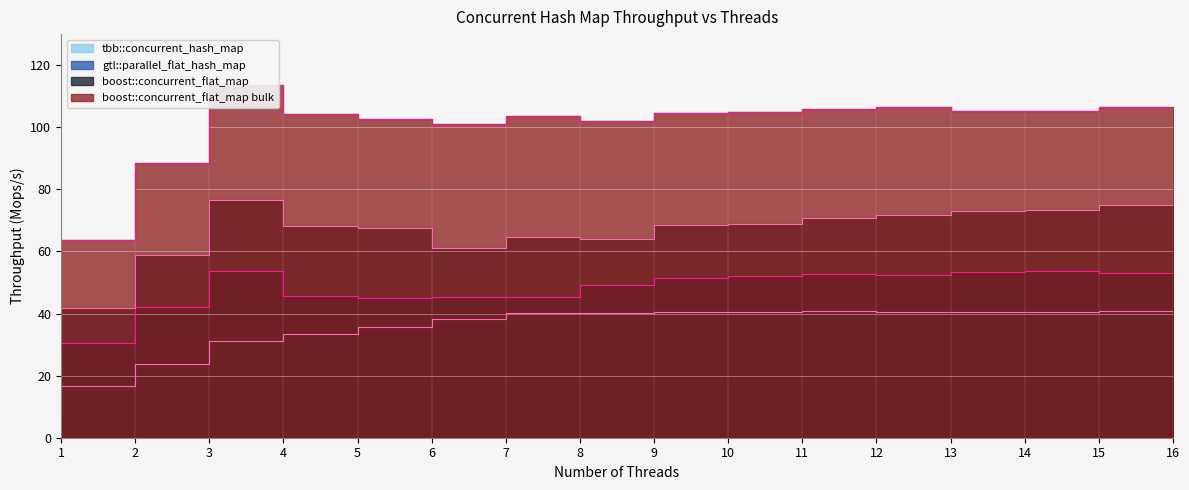

Rank the series by their maximum value, from lowest to highest.

tbb::concurrent_hash_map, gtl::parallel_flat_hash_map, boost::concurrent_flat_map, boost::concurrent_flat_map bulk